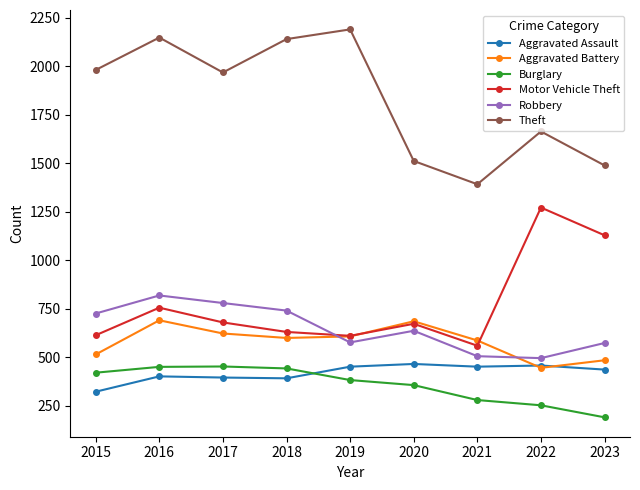

What is the average value of the Robbery series?

651